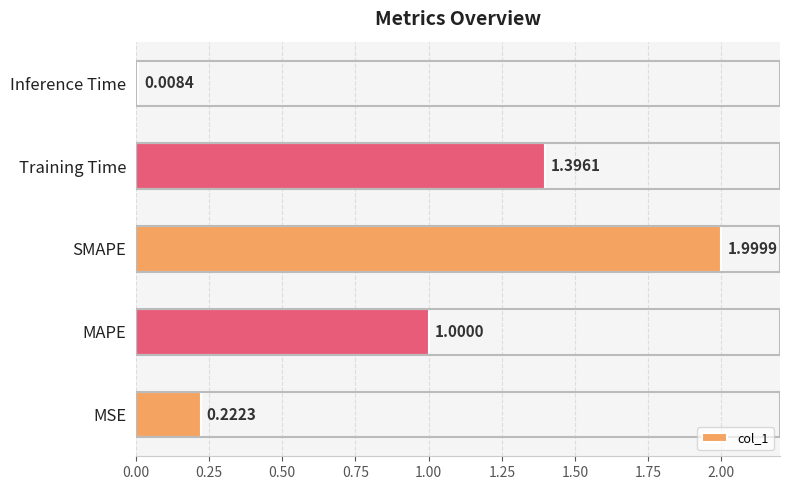

What is the average value?

0.9